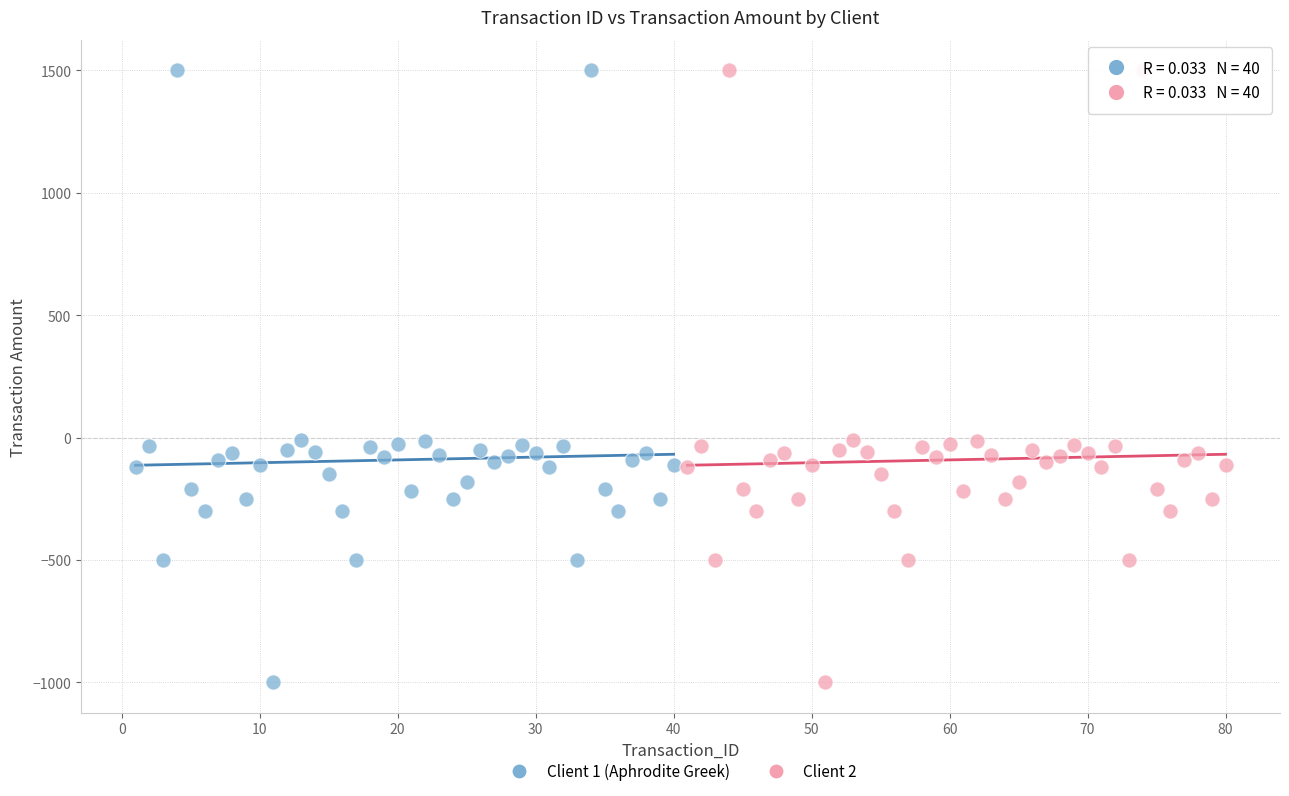

What are all the series names shown in the legend?

Client 1 (Aphrodite Greek), Client 2